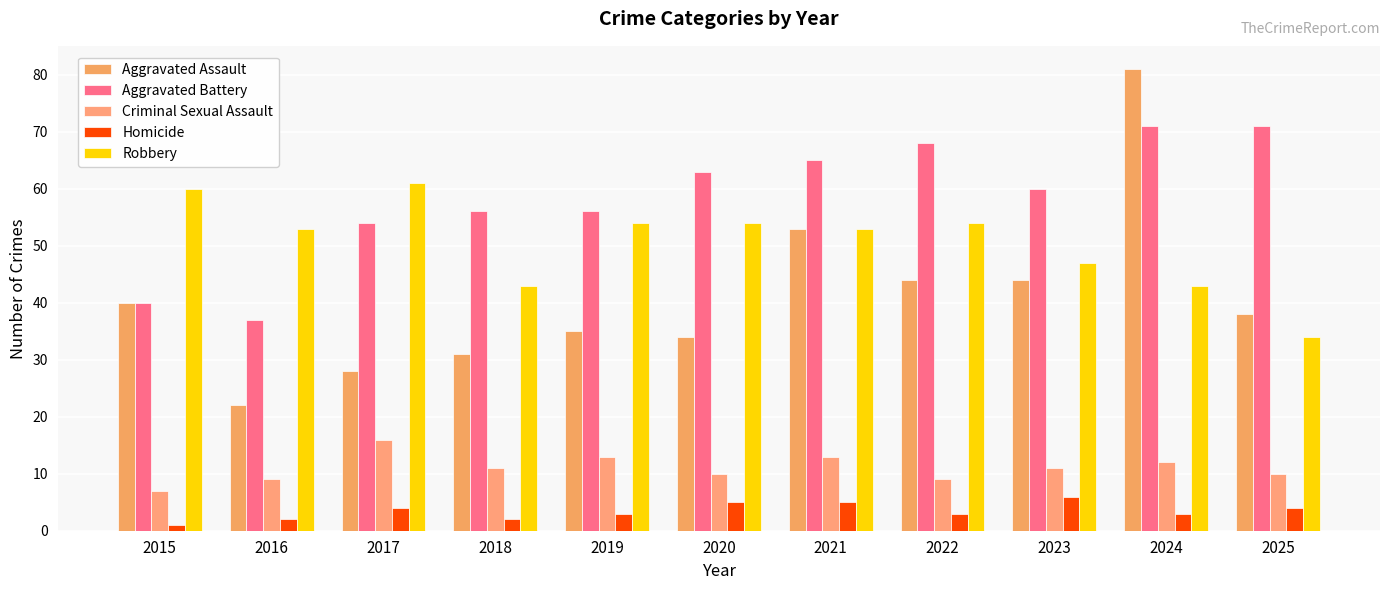

The Aggravated Assault series shows 24 at 2021. True or false?

False